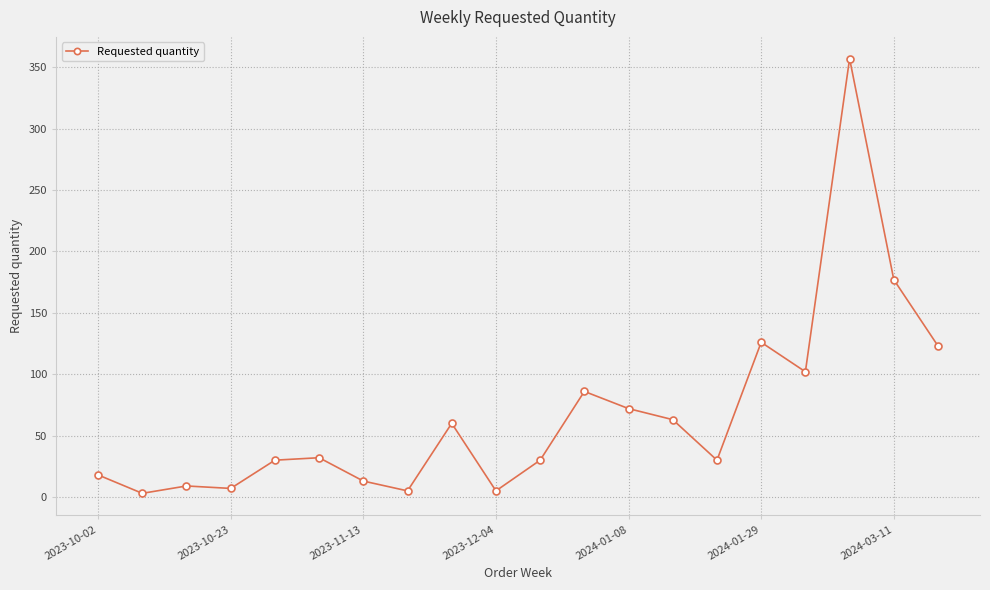

What is the maximum value shown in the chart?

357